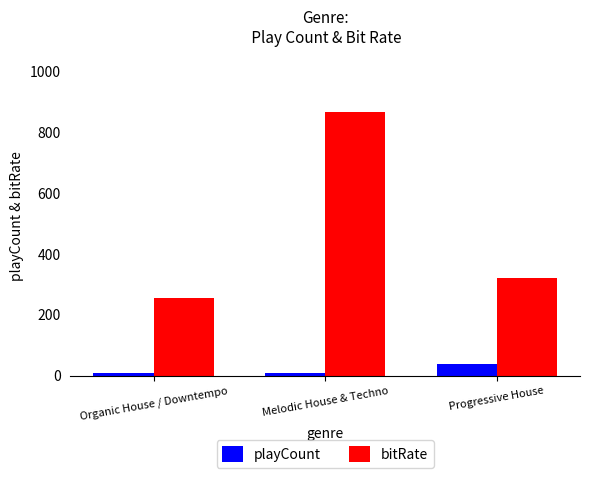

At which category is the sum across all series the highest?

Melodic House & Techno